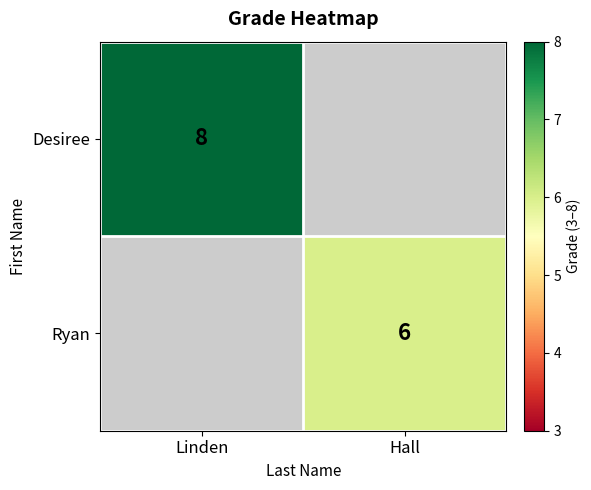

Is the value of Ryan at Hall greater than the value of Desiree at Linden?

No